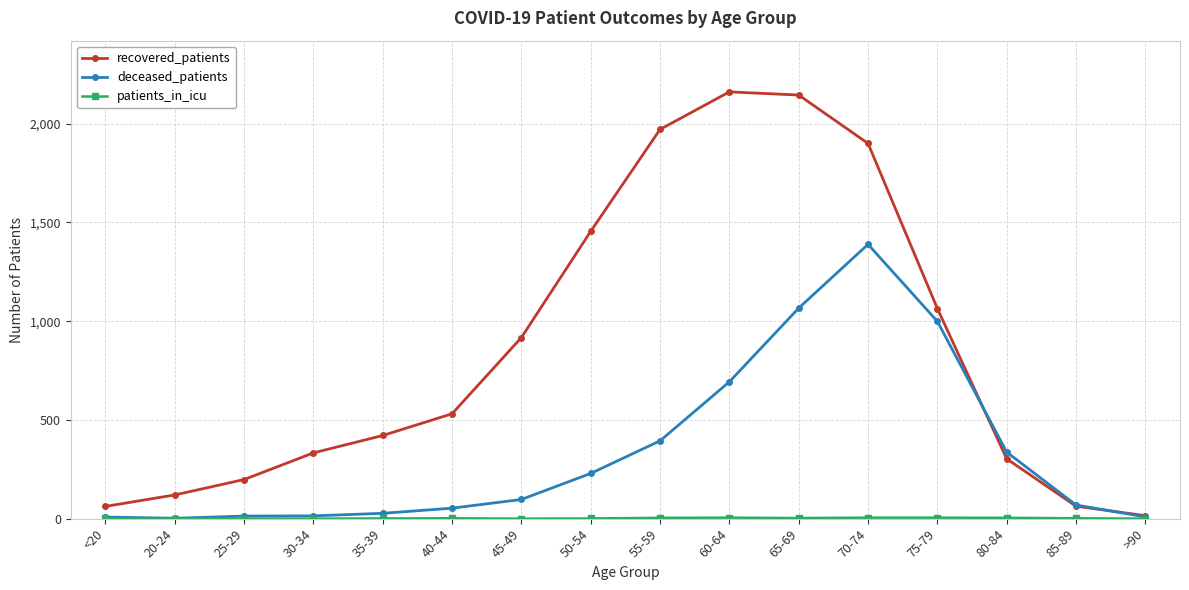

At which category is the sum across all series the highest?

70-74